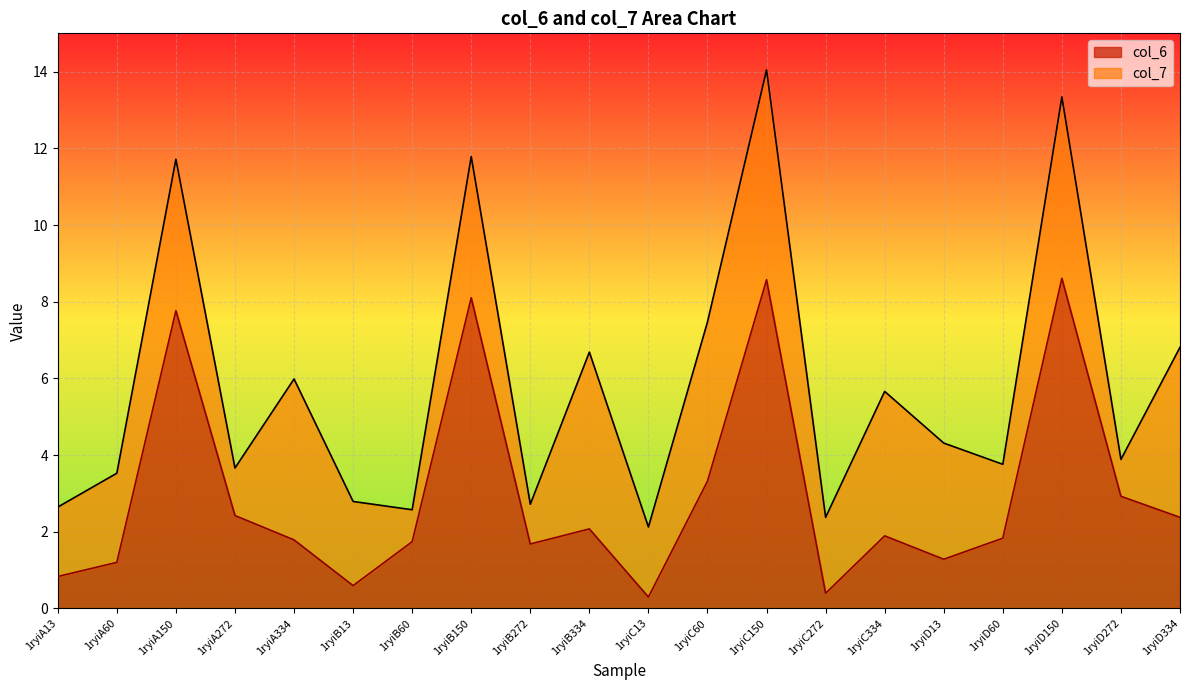

What is the difference between the maximum and minimum values?

8.3